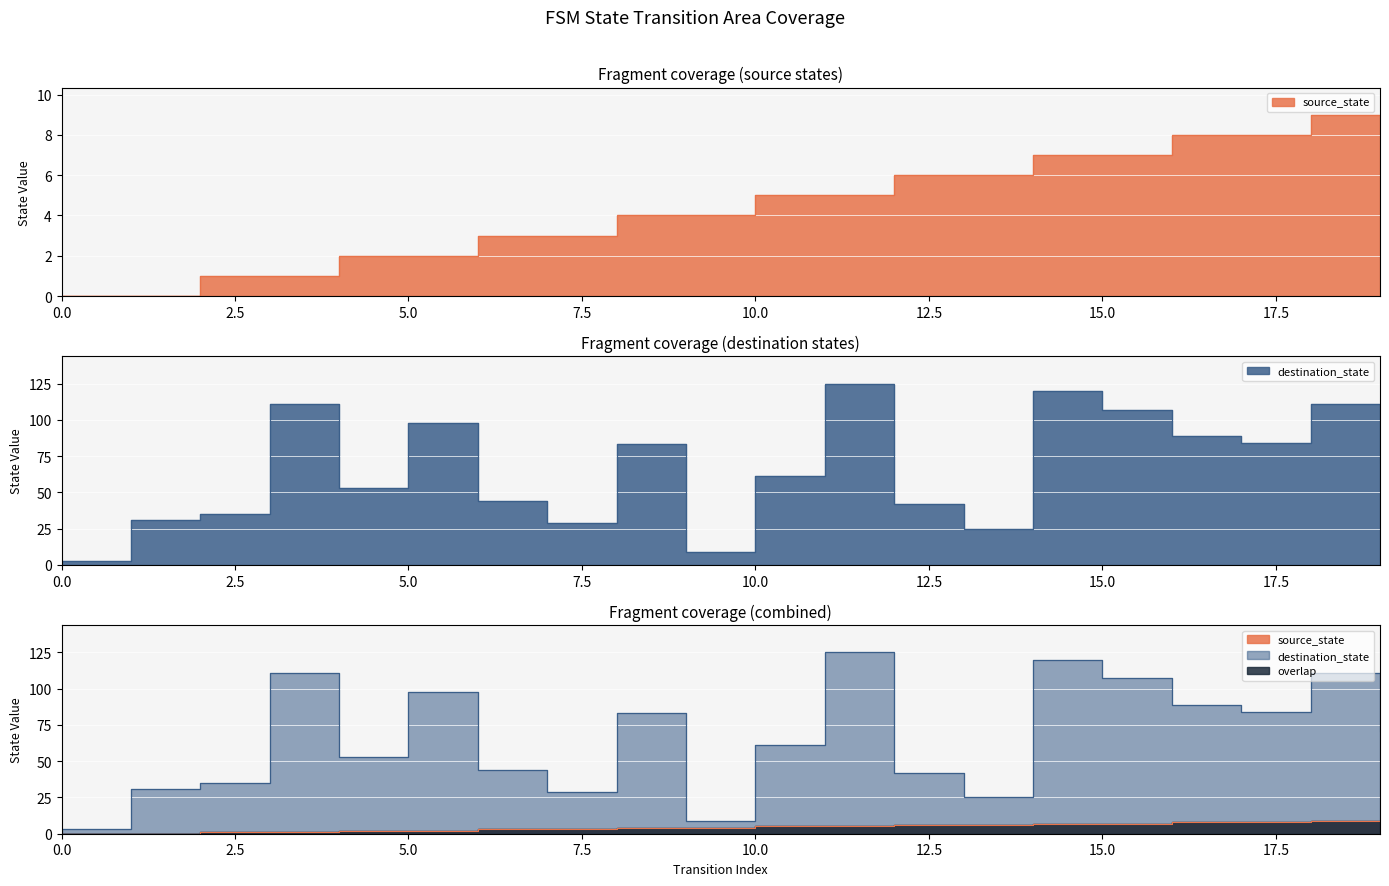

What is the highest value of the source_state series?

9